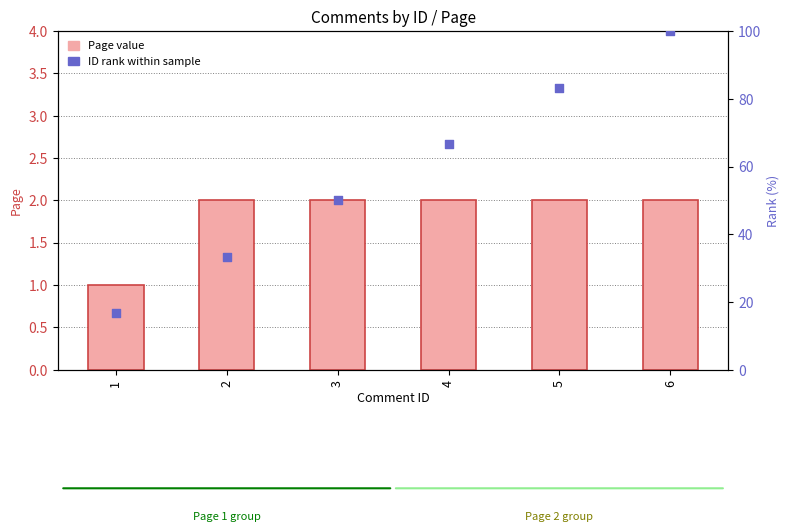

Which series reaches the minimum Y coordinate?

Page